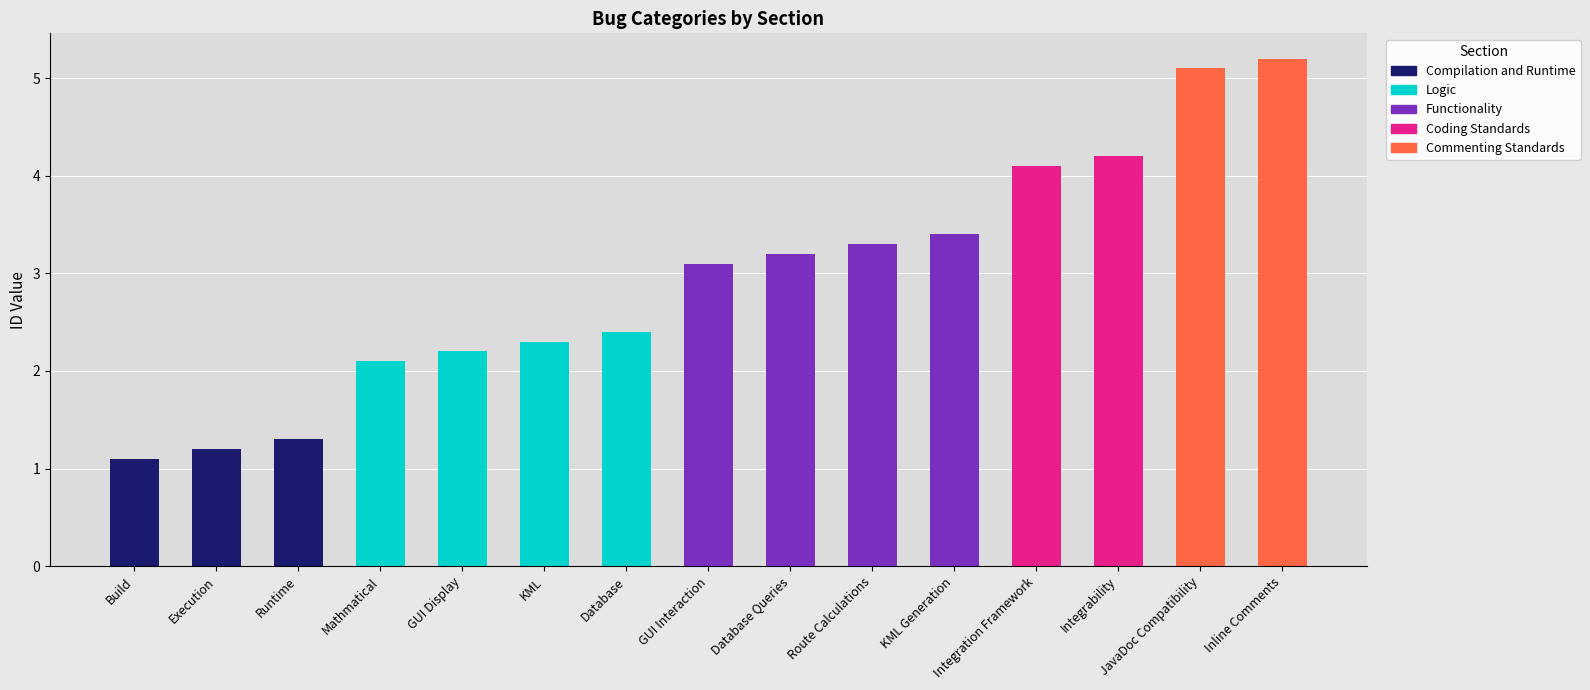

What position from the left is Inline Comments?

15